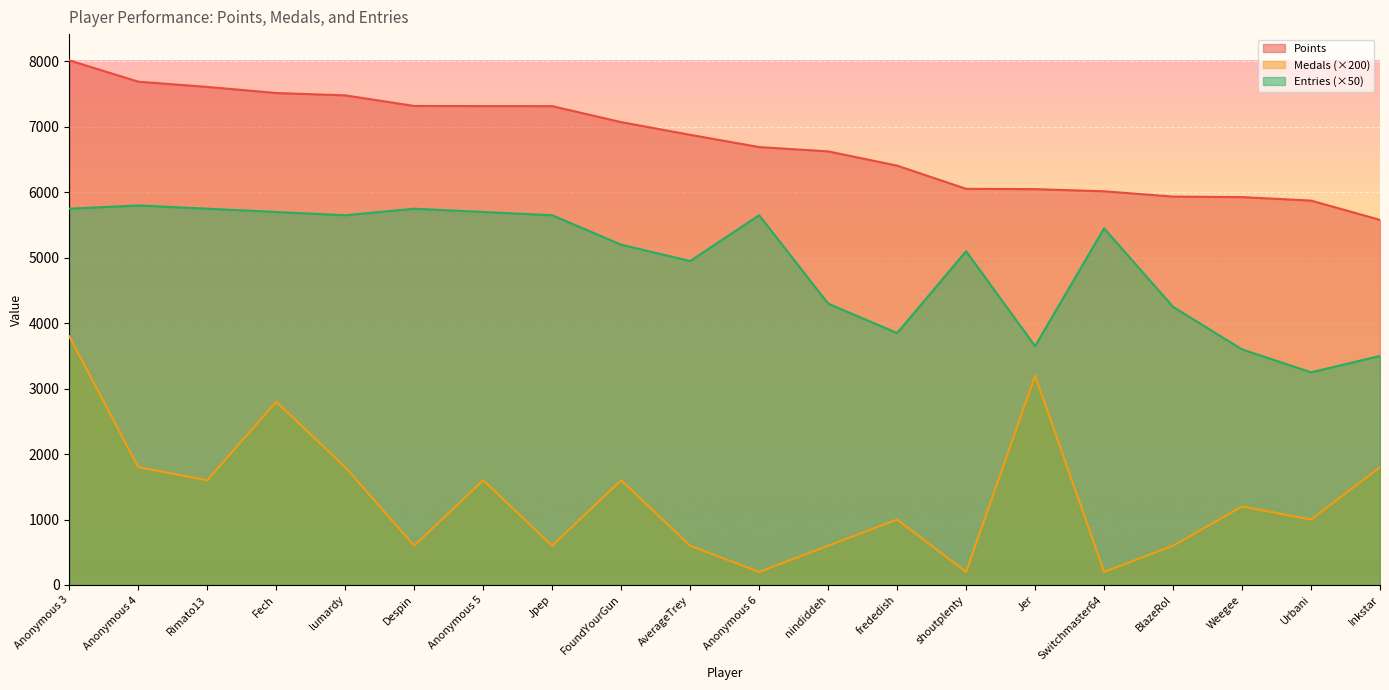

What is the sum of the Points values at BlazeRol and Urbani?

11809